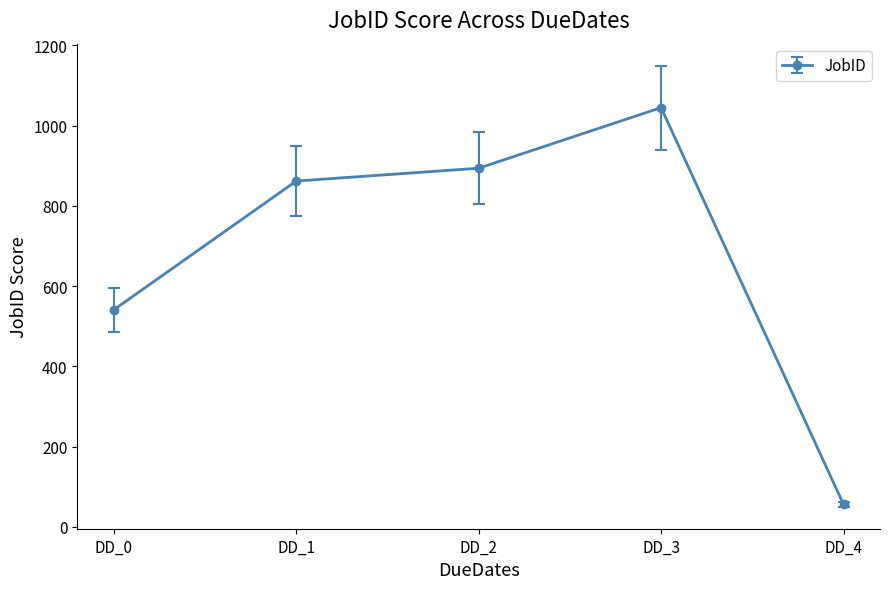

How many series are shown in this chart?

1